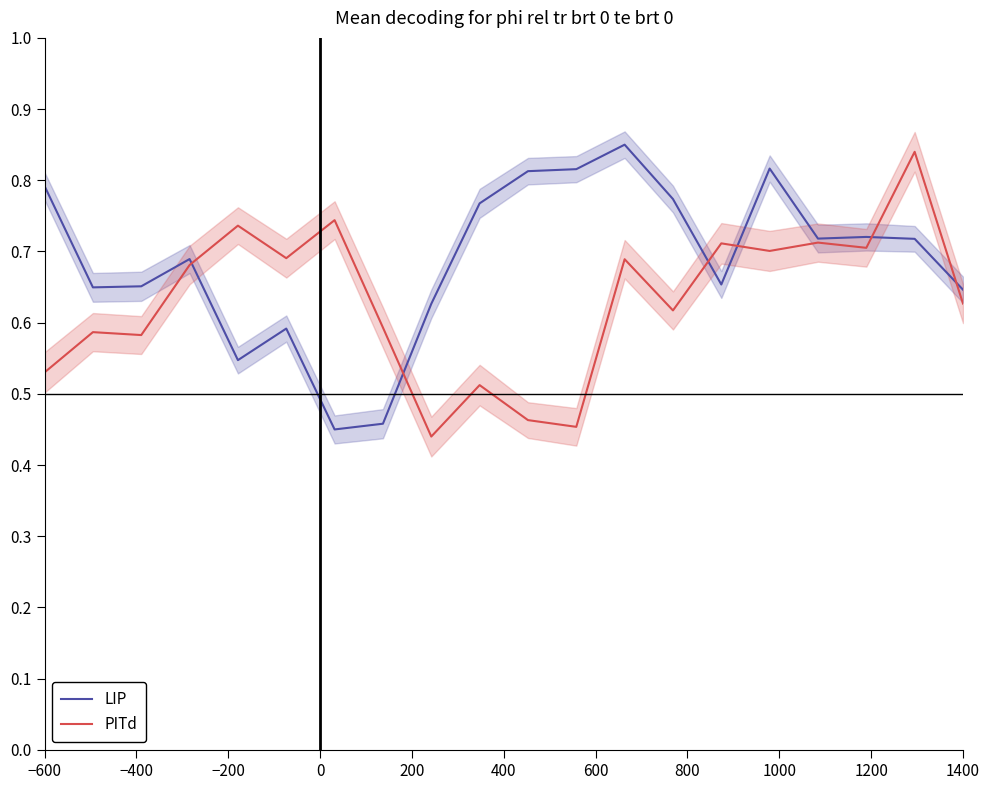

What is the maximum value shown in the chart?

0.9